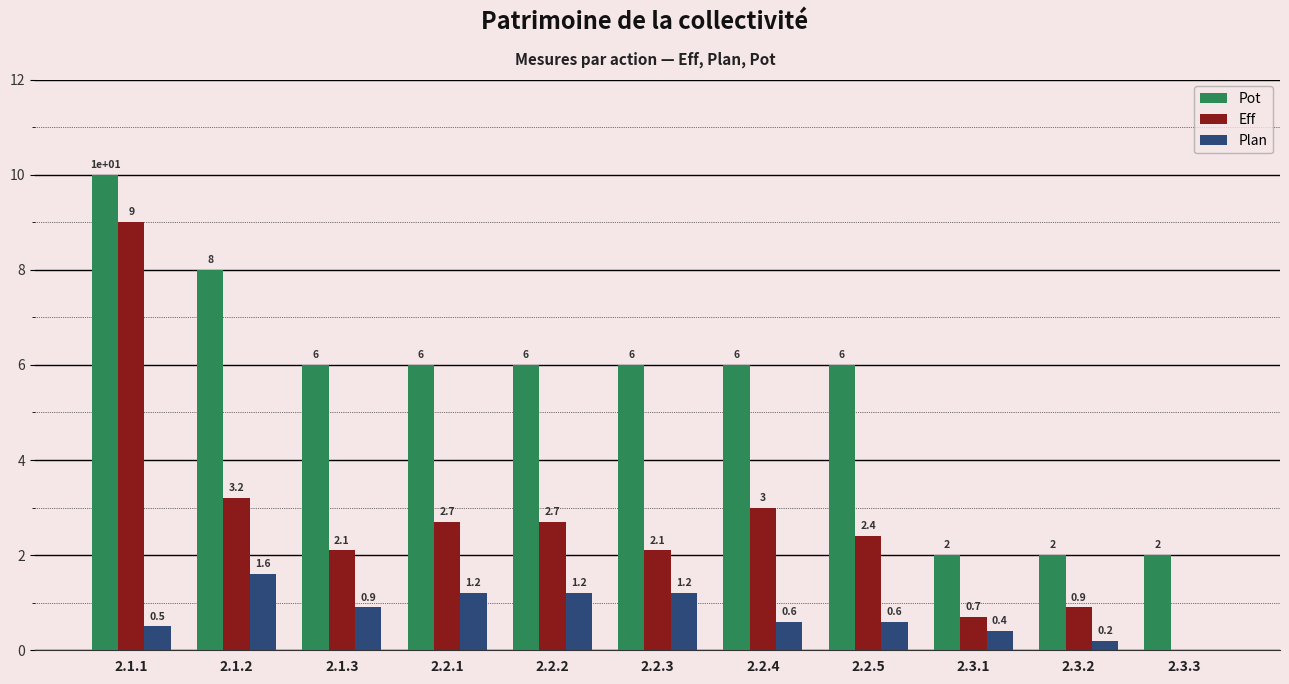

What is the sum of all Plan values?

8.4